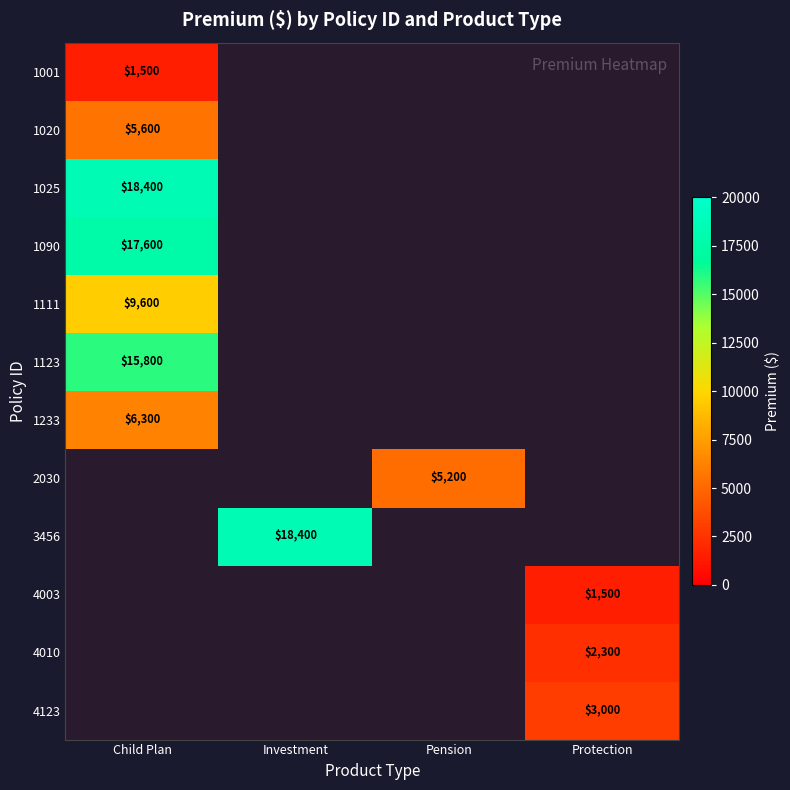

Between Protection and Investment, which is larger?

Investment